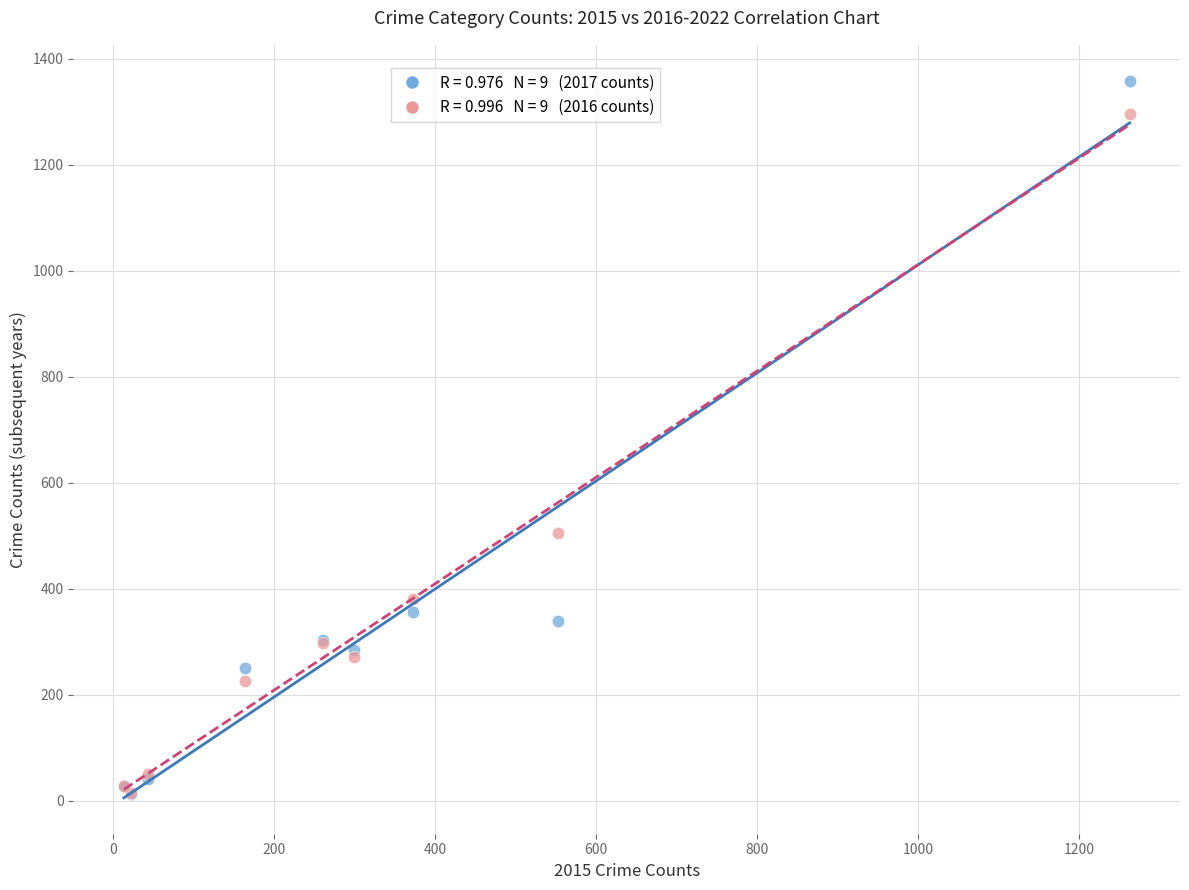

Across all series, what Y value is closest to 685?

505